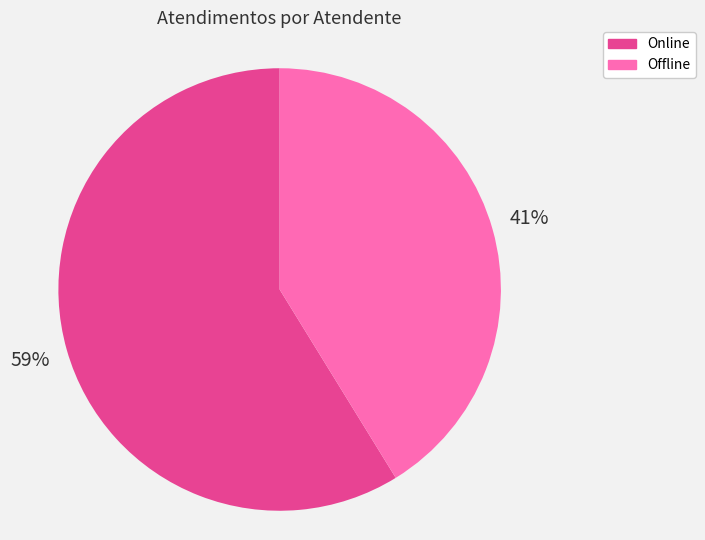

Is there any slice that represents more than half of the pie?

Yes